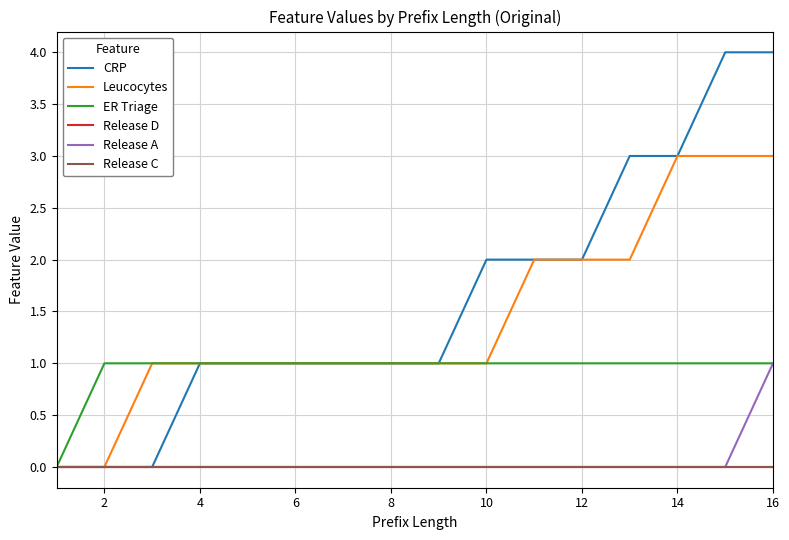

True or false: Leucocytes and ER Triage cross at least once.

False